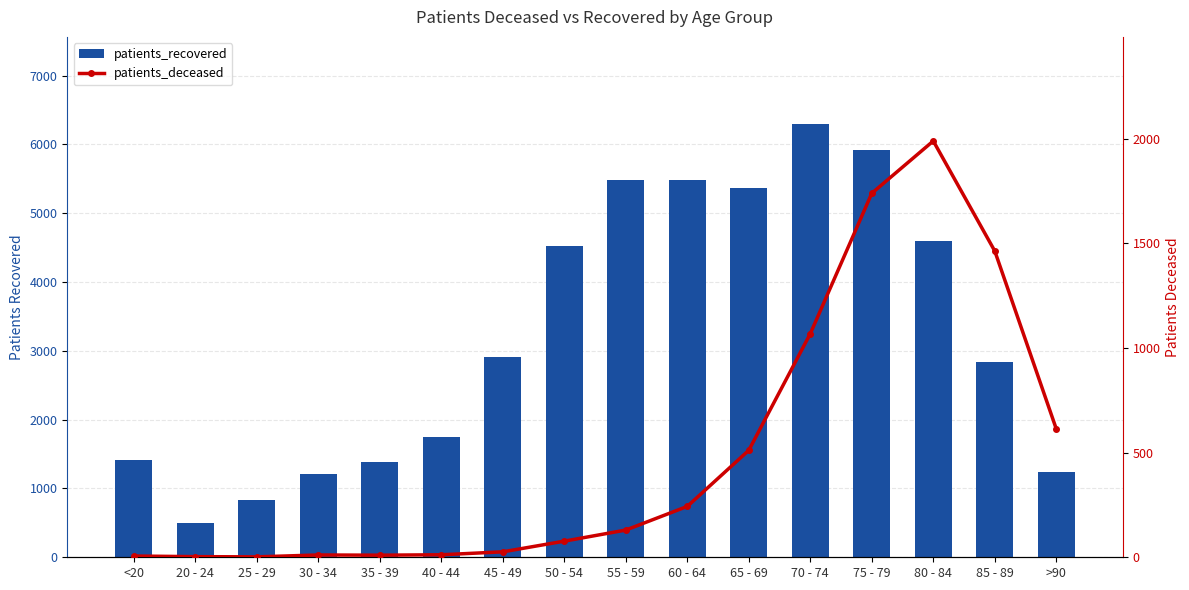

The value of patients_recovered at 40 - 44 is 458. True or false?

False